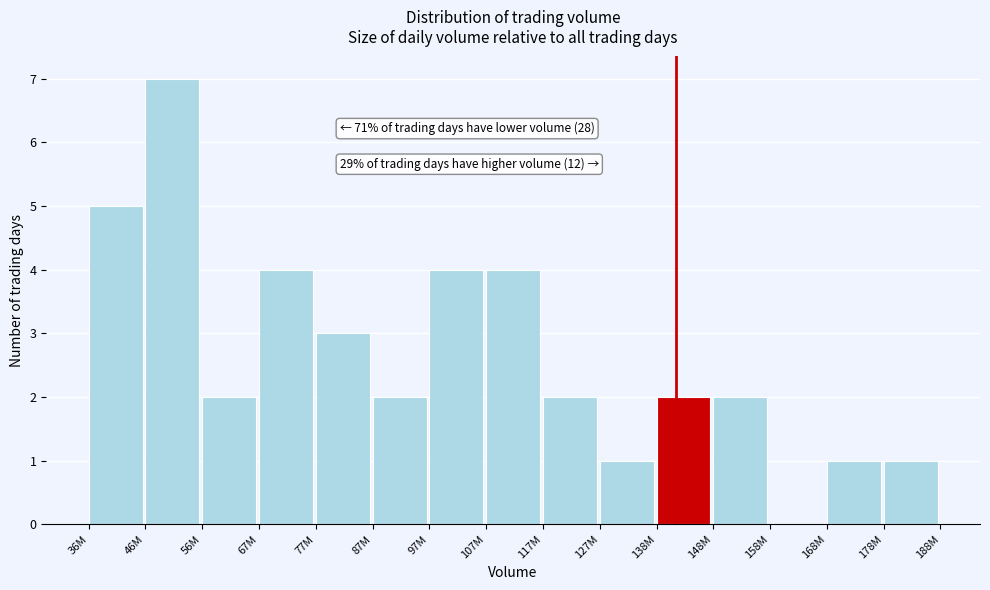

Reading left to right, list all the values displayed in this chart.

36M=5	46M=7	56M=2	67M=4	77M=3	87M=2	97M=4	107M=4	117M=2	127M=1	138M=2	148M=2	158M=0	168M=1	178M=1